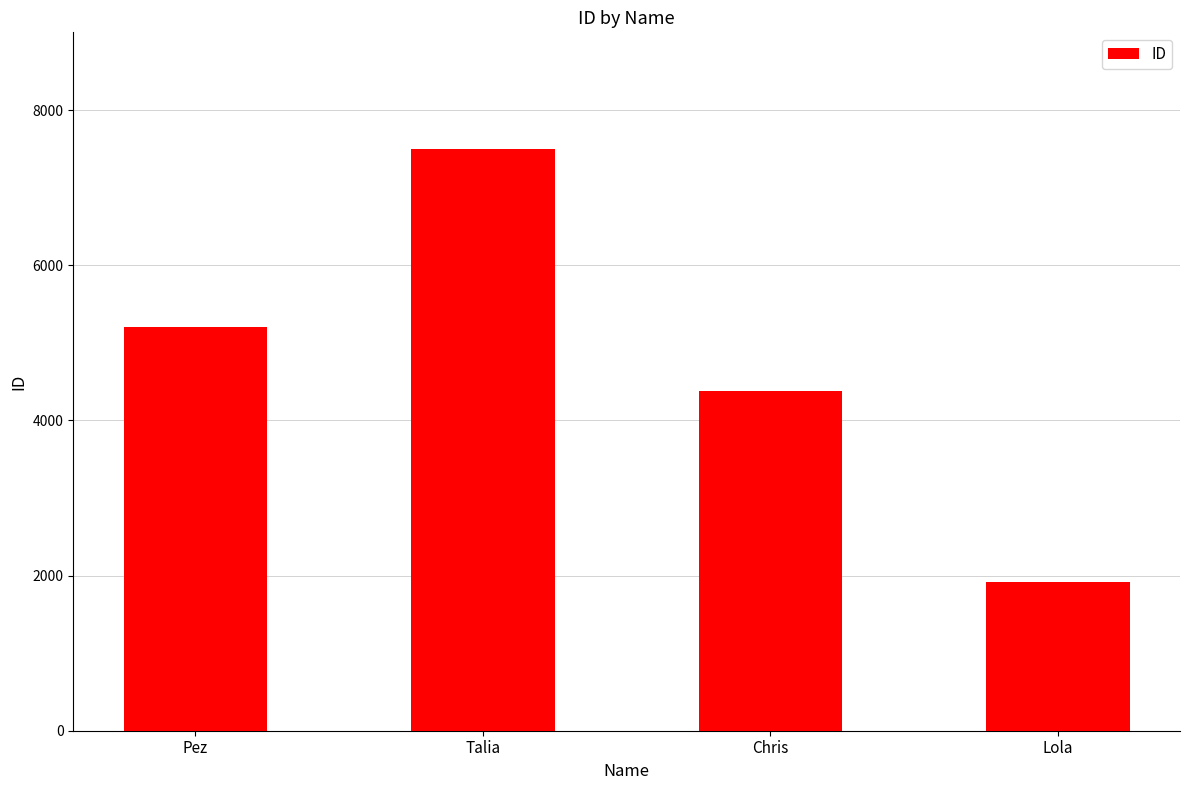

What is the difference between the maximum and minimum values?

5579